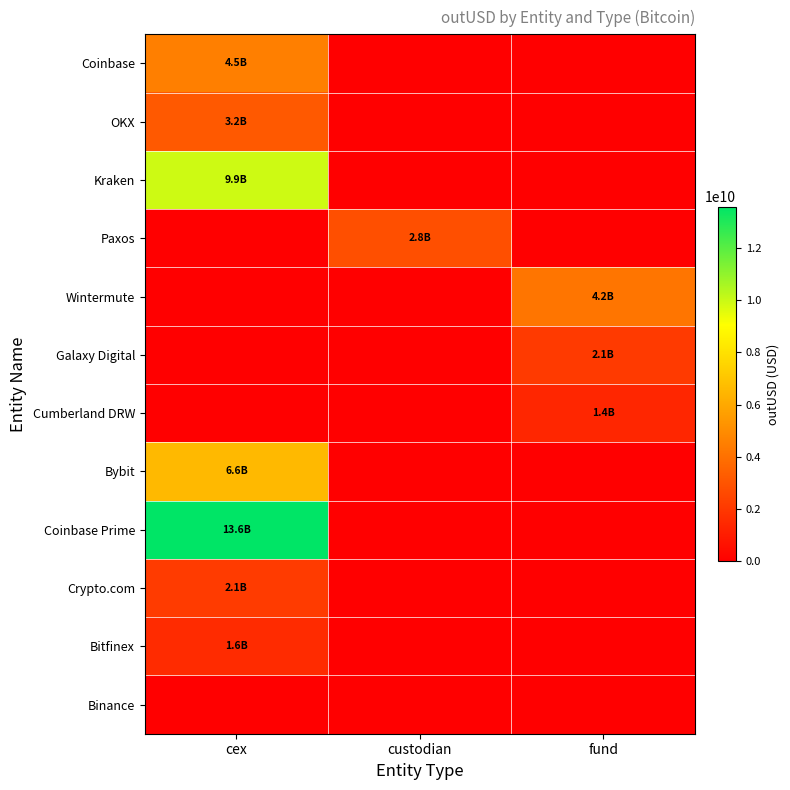

What is the greatest value displayed?

13583756810.7